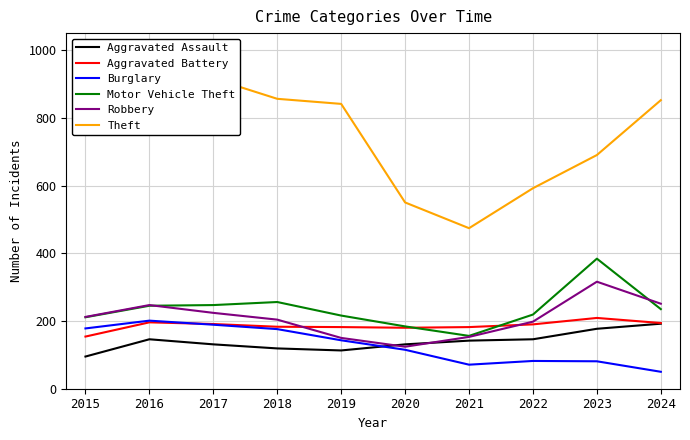

Is this an area chart (filled region under the line)?

No